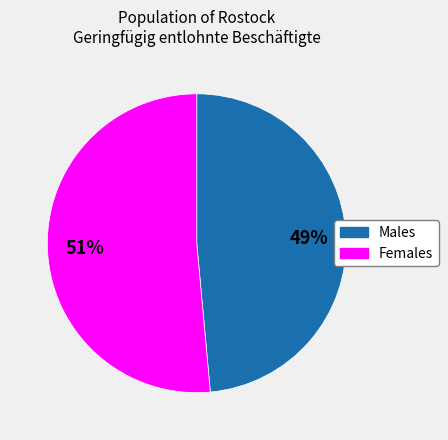

Is there any slice that represents more than half of the pie?

Yes